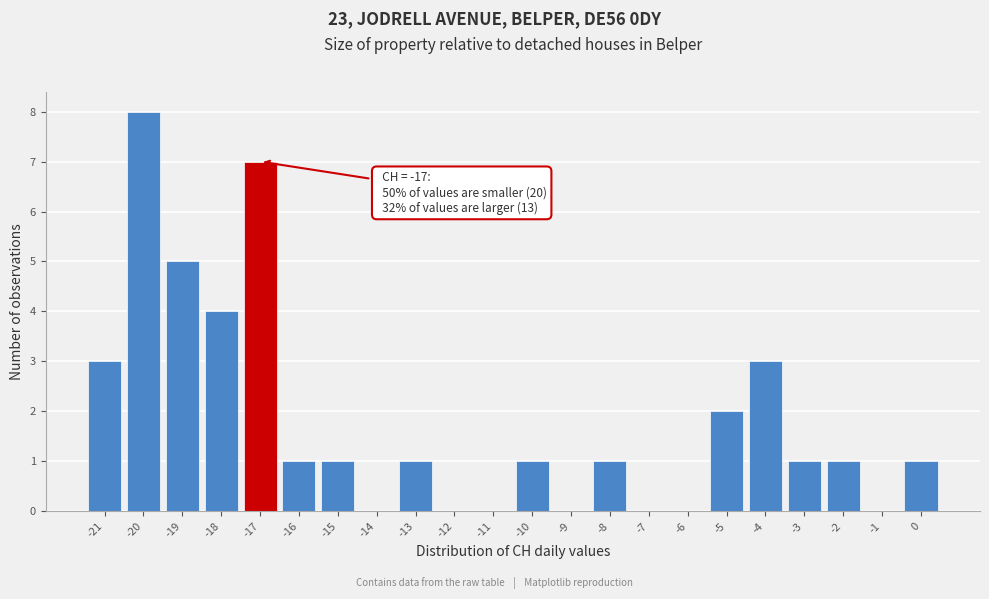

Which range on the x-axis has the tallest bar?

-20.5 to -19.5